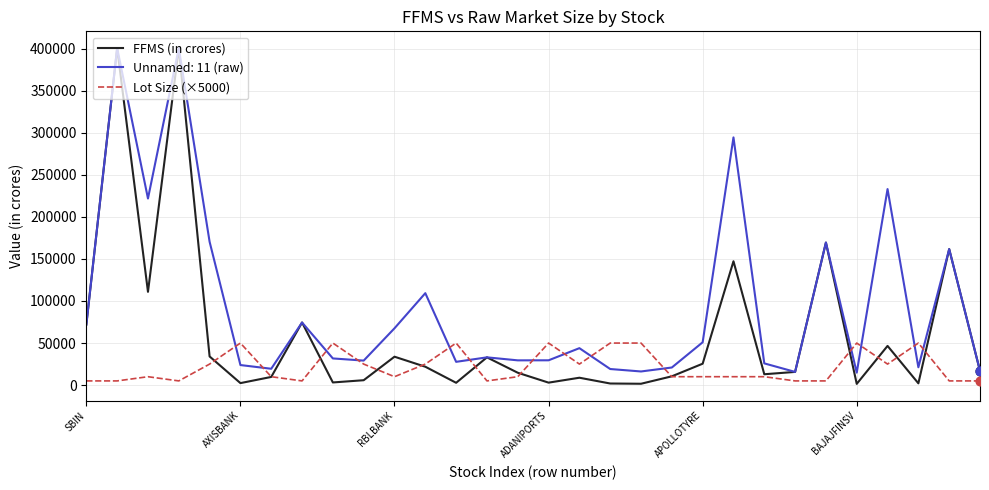

At how many categories does at least one series exceed 219108?

5